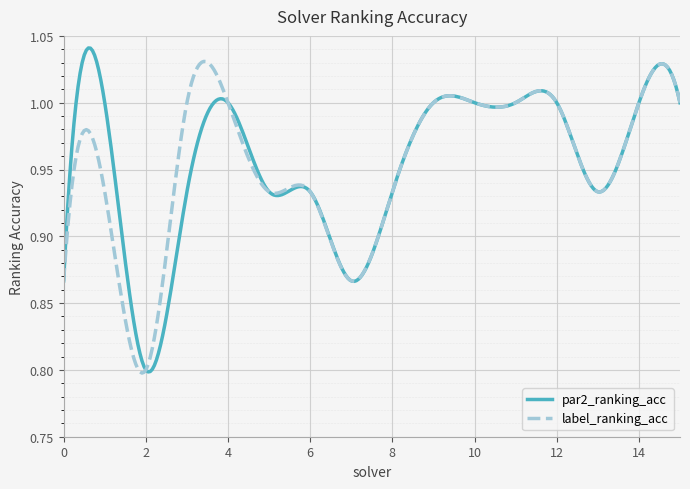

True or false: label_ranking_acc and par2_ranking_acc intersect in this chart.

True